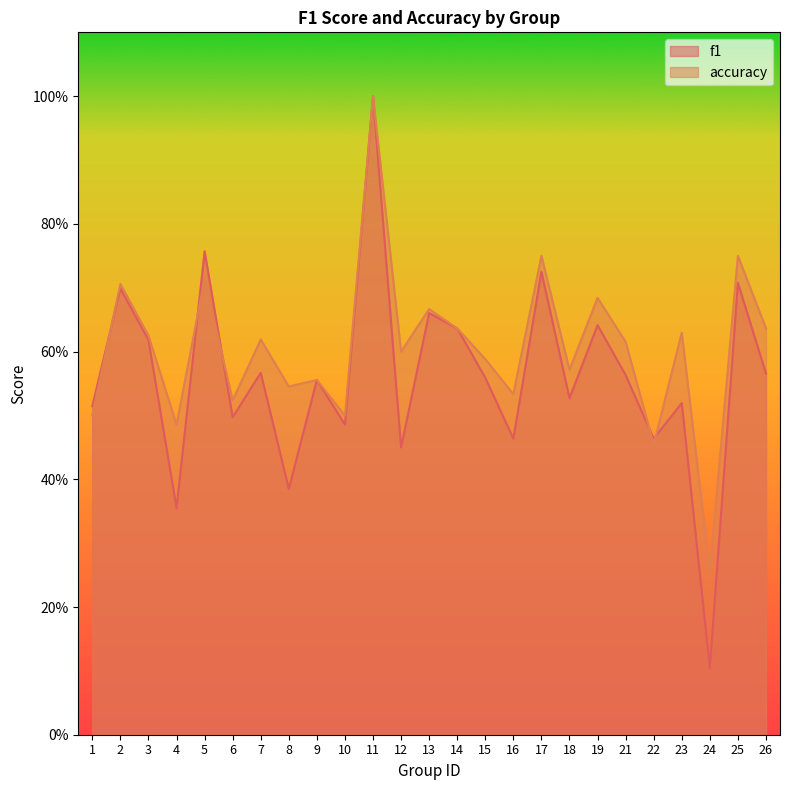

True or false: f1 has more than 2 points higher than both neighbors.

True